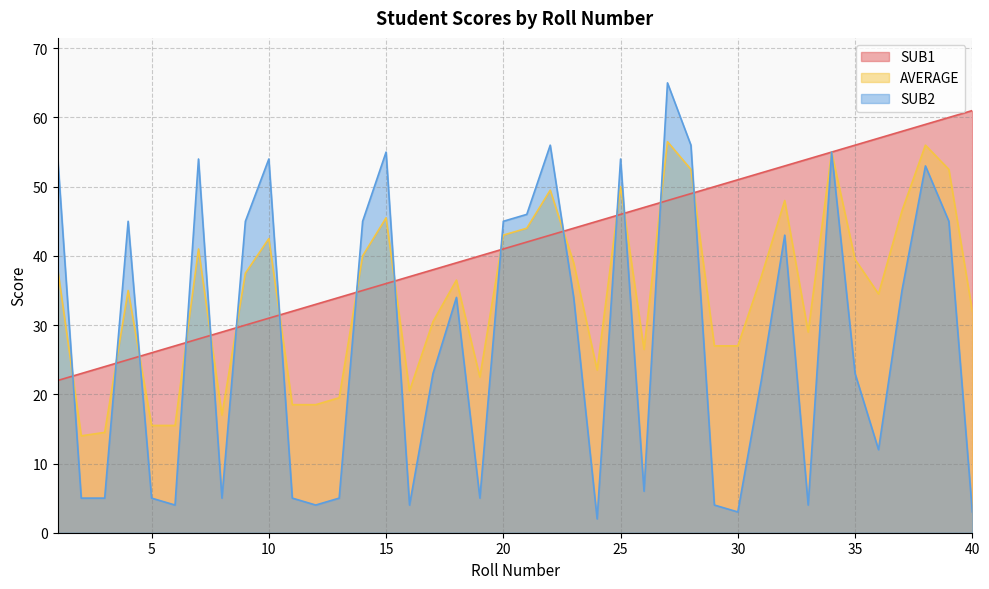

True or false: SUB1 has a value of 41.3 at 5.

False